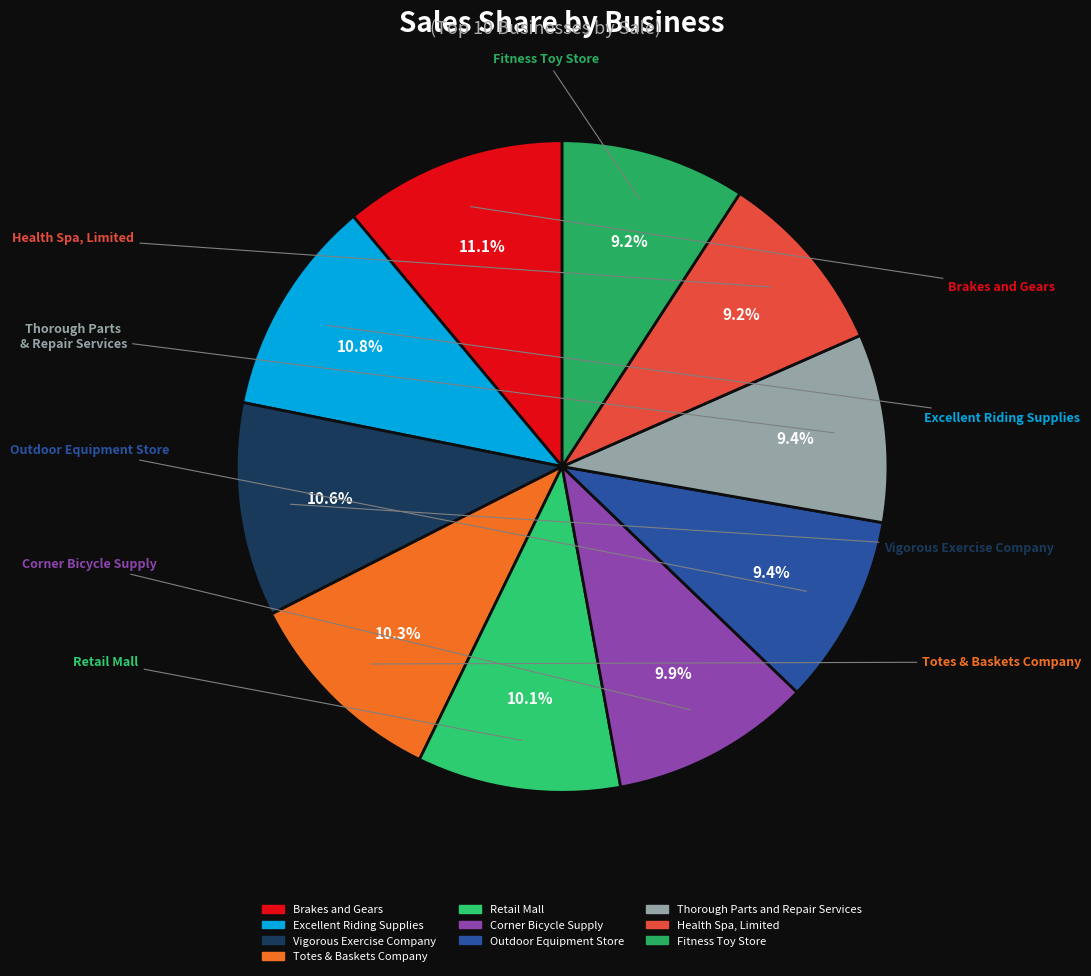

Rank the categories by value from lowest to highest.

Fitness Toy Store, Health Spa, Limited, Thorough Parts and Repair Services, Outdoor Equipment Store, Corner Bicycle Supply, Retail Mall, Totes & Baskets Company, Vigorous Exercise Company, Excellent Riding Supplies, Brakes and Gears